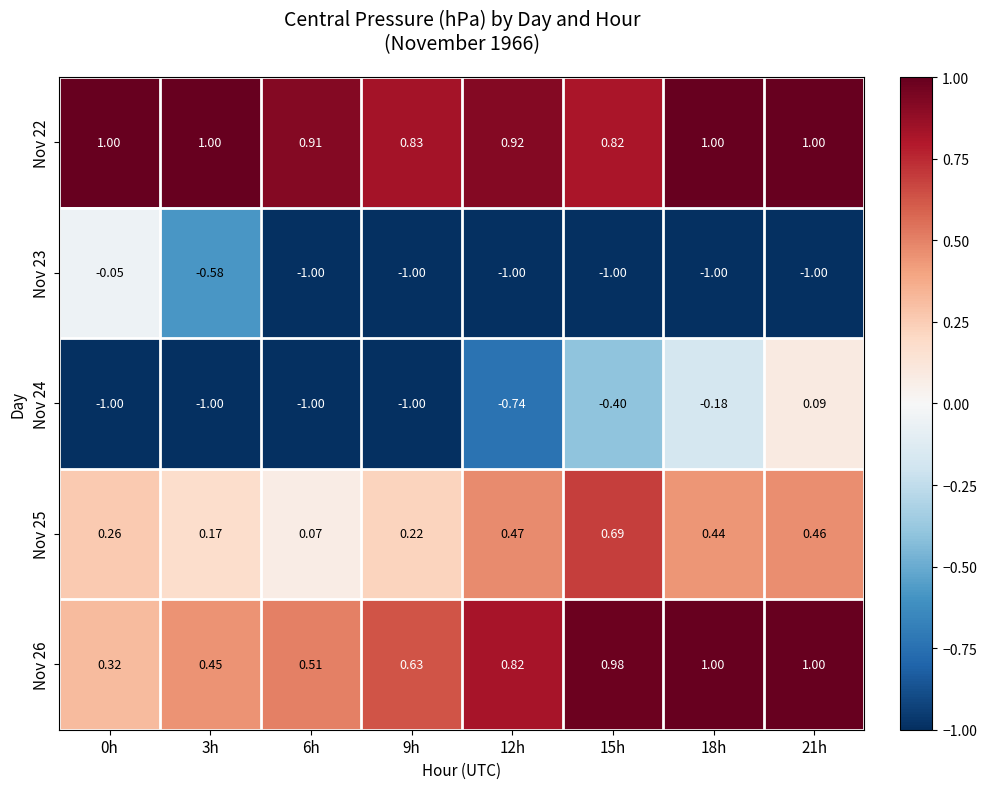

What is the difference between the highest and lowest values at 18h?

2.0